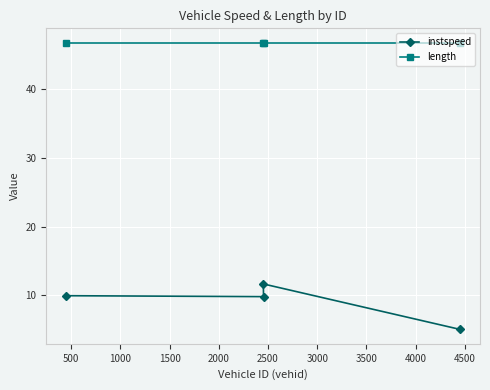

Which series has the widest spread of values?

instspeed